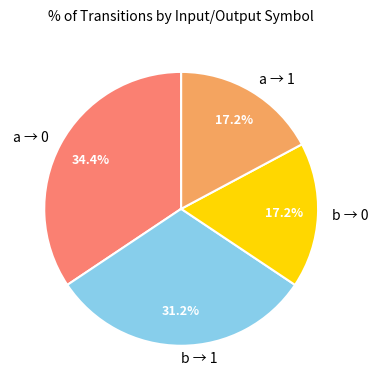

Combined, what portion of the pie is a → 1 and b → 1?

48.4%